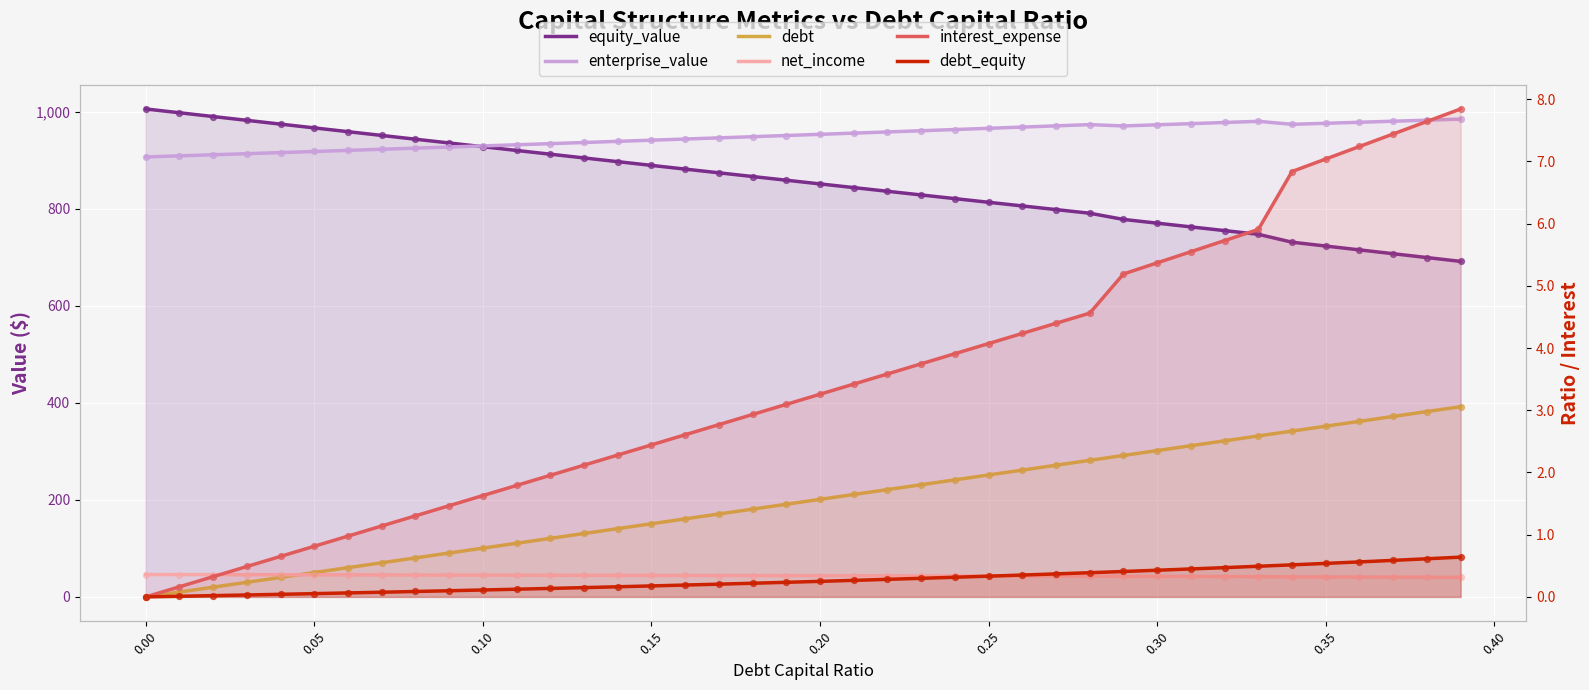

Which series reaches the maximum Y coordinate?

equity_value